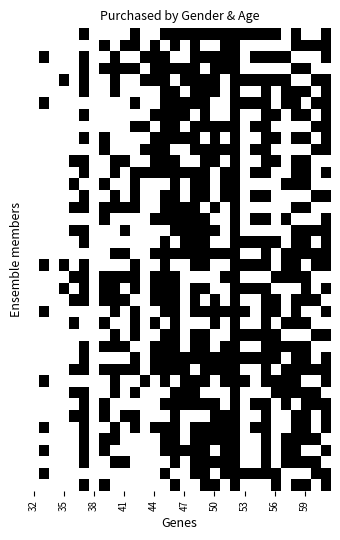

Which label corresponds to the smallest value in the chart?

32